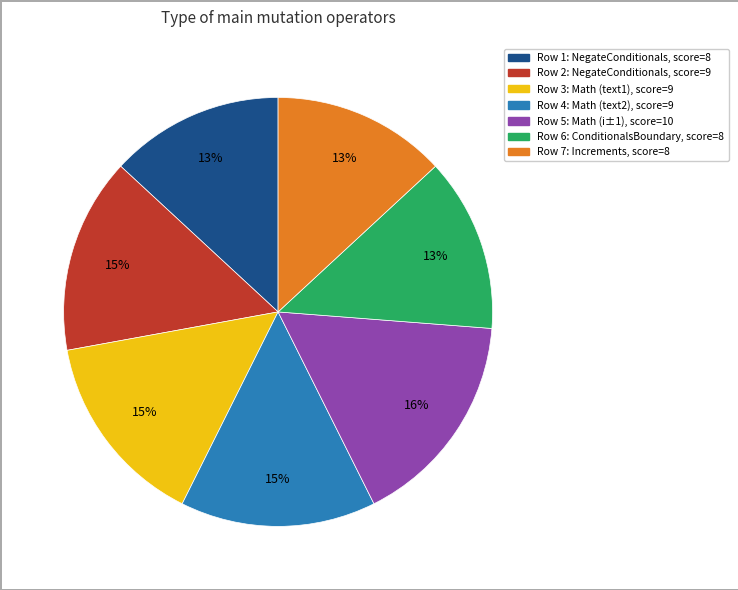

Is there a majority slice in this chart?

No